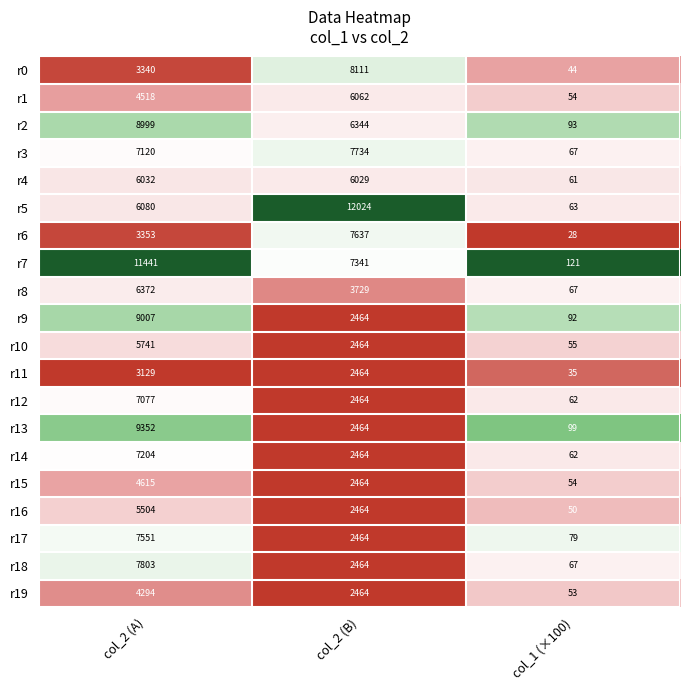

True or false: r0 has a value of 5700 at col_2 (A).

False